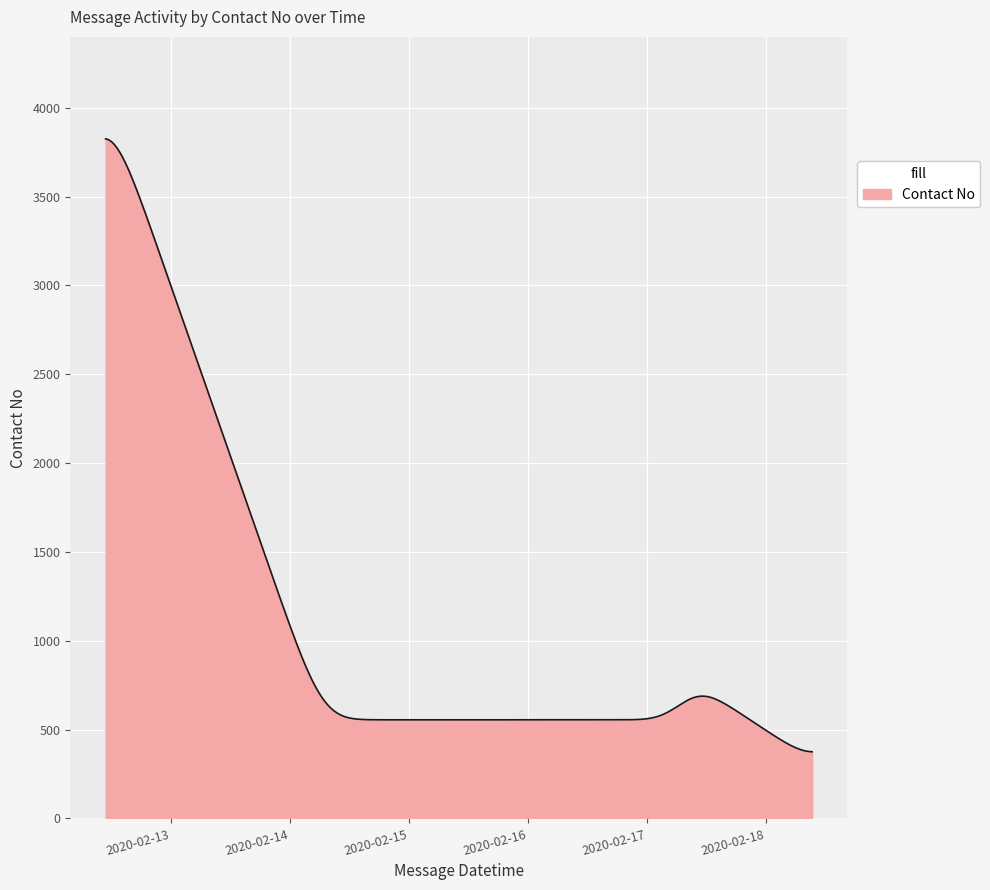

What is the minimum value shown in the chart?

375.1